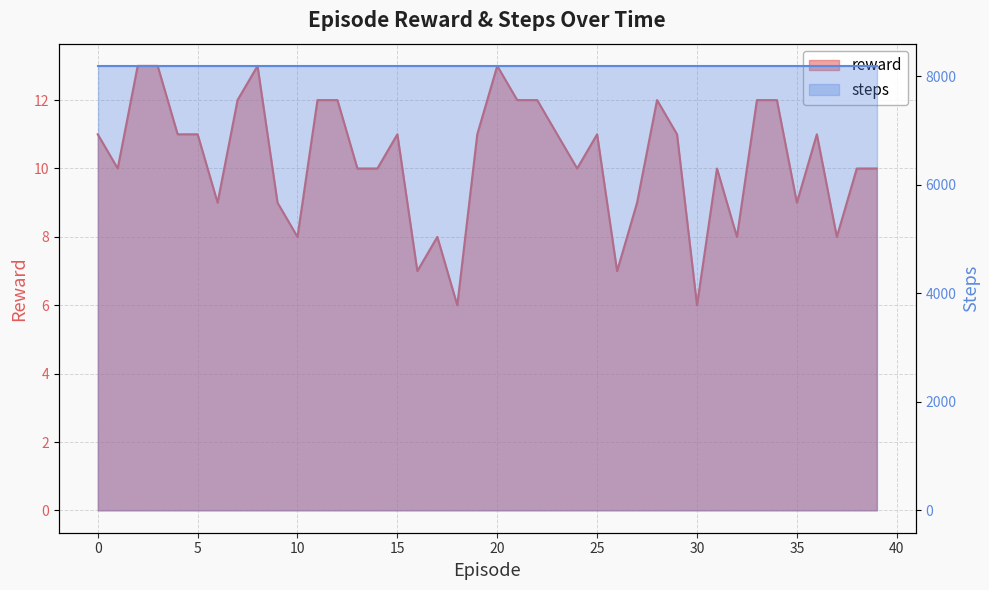

What is the value of the 26th point from the left?

11